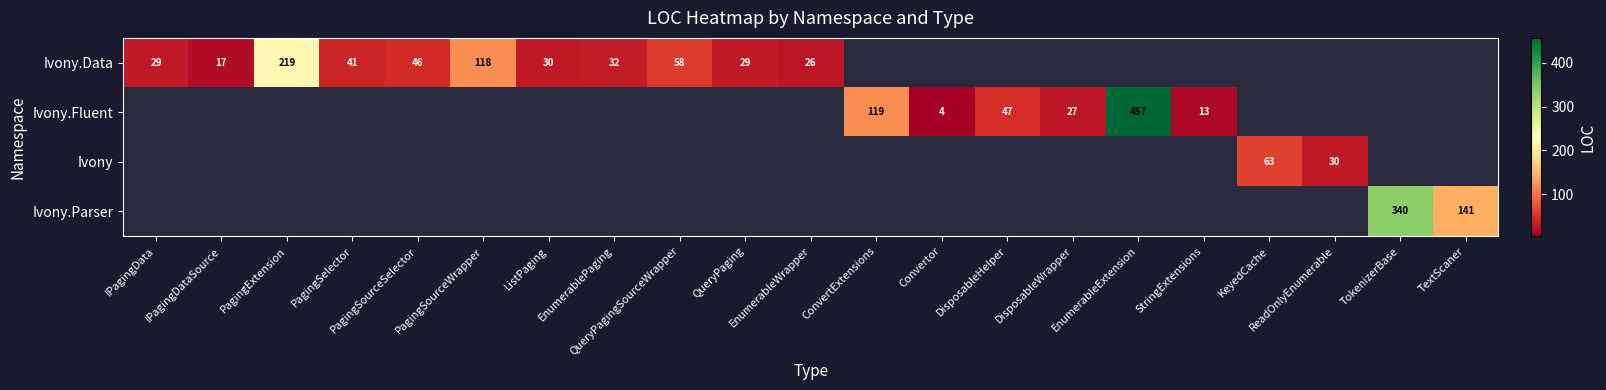

Is the value of Ivony.Data at Convertor greater than the value of Ivony.Parser at TextScaner?

No